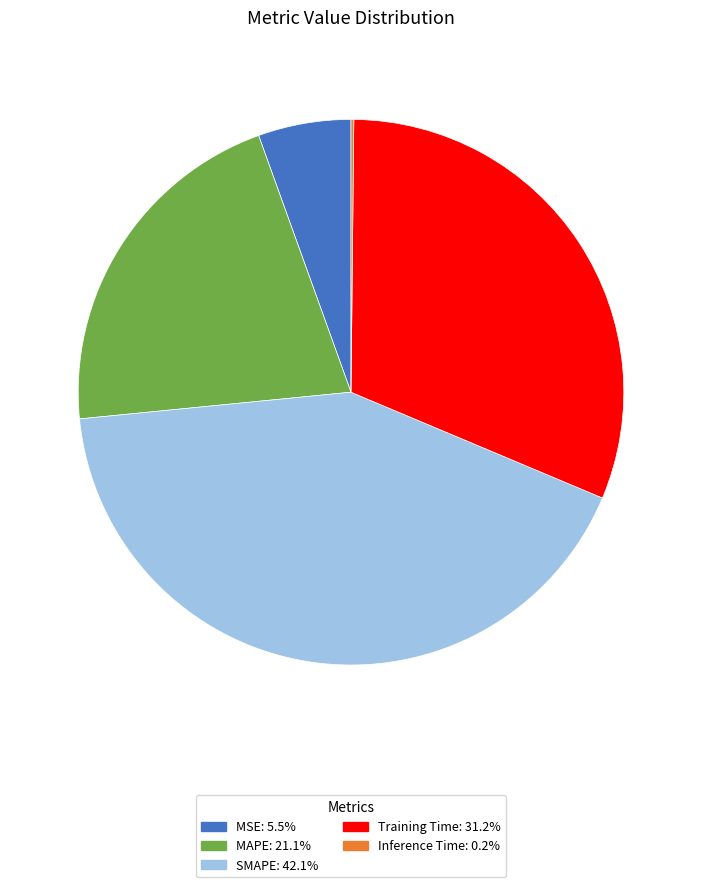

Which has a higher value, Training Time or MSE?

Training Time